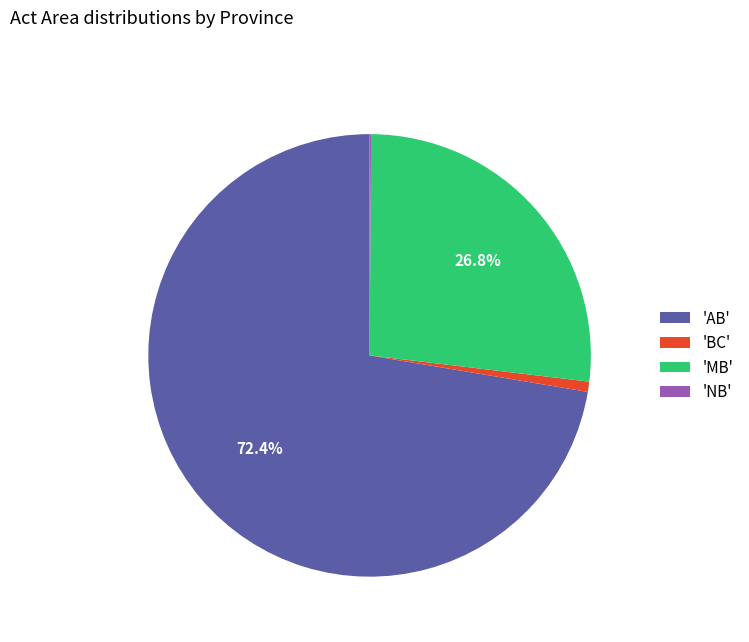

Which slice represents more than half of the pie?

'AB'